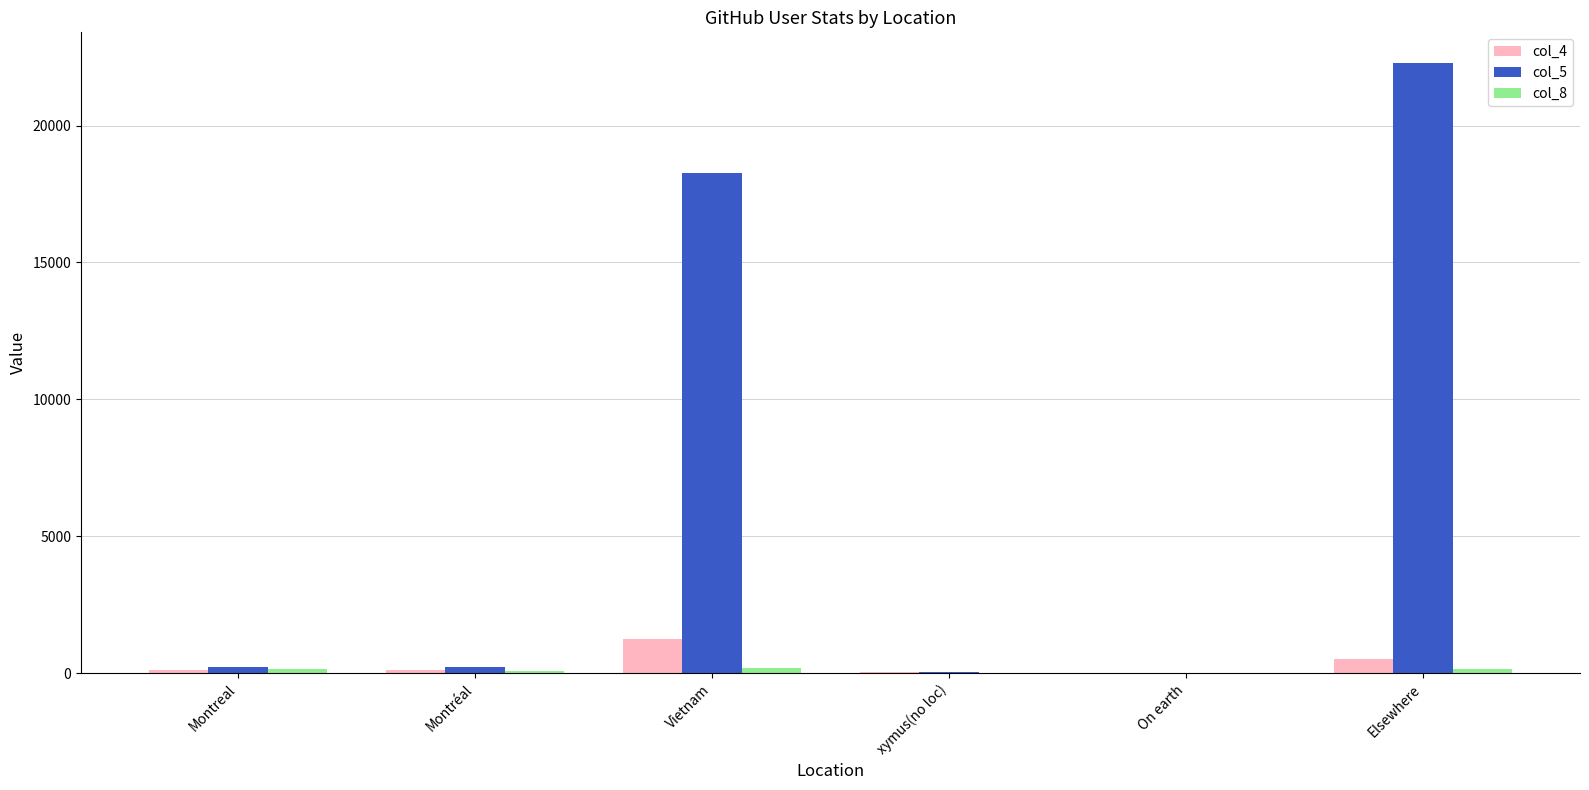

At which category is the sum across all series the highest?

Elsewhere